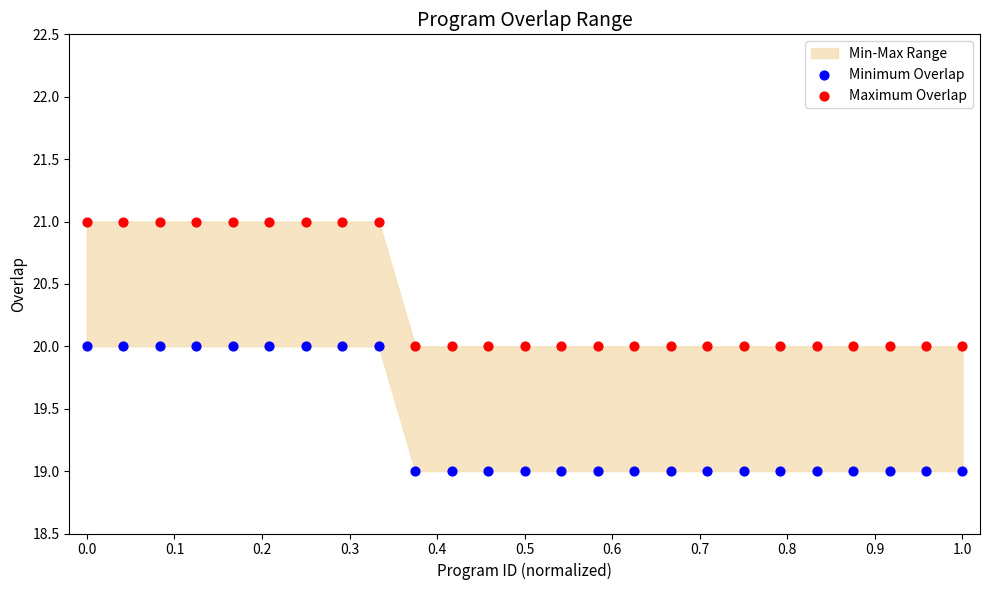

Which series reaches the maximum Y coordinate?

Maximum Overlap